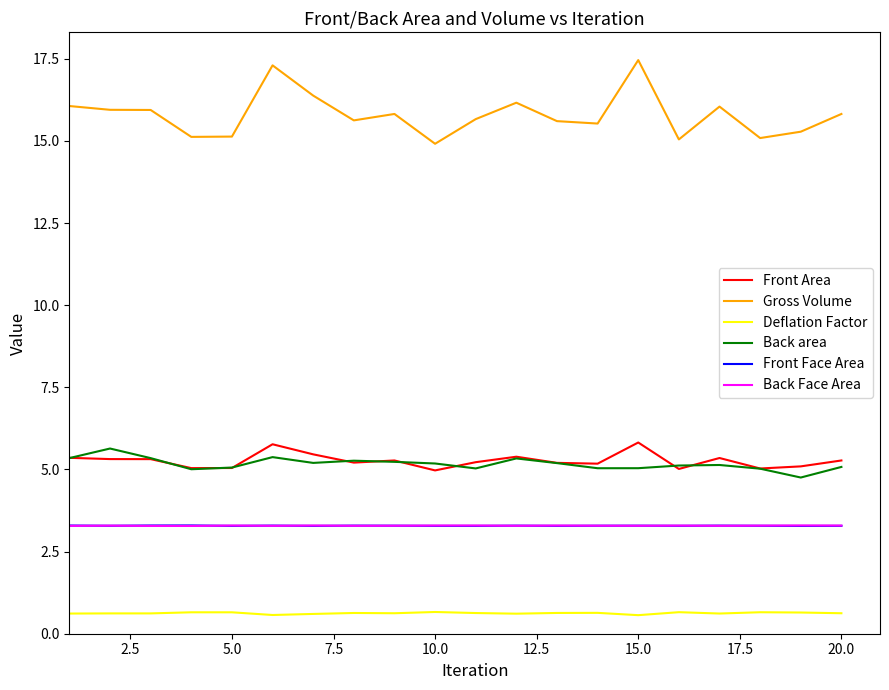

Which series has the largest range (max minus min)?

Gross Volume